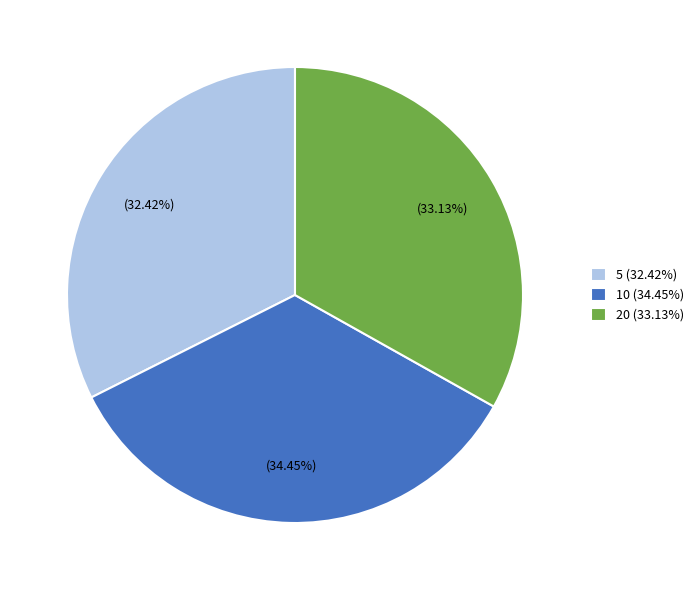

To the nearest percent, what percentage of the pie is 5?

32%